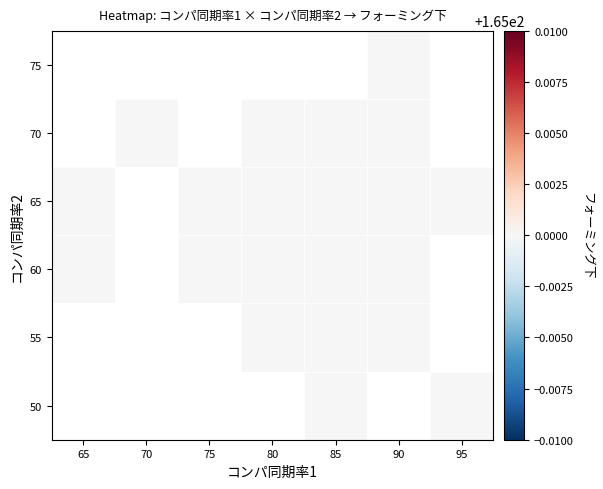

Which label corresponds to the largest value in the chart?

85